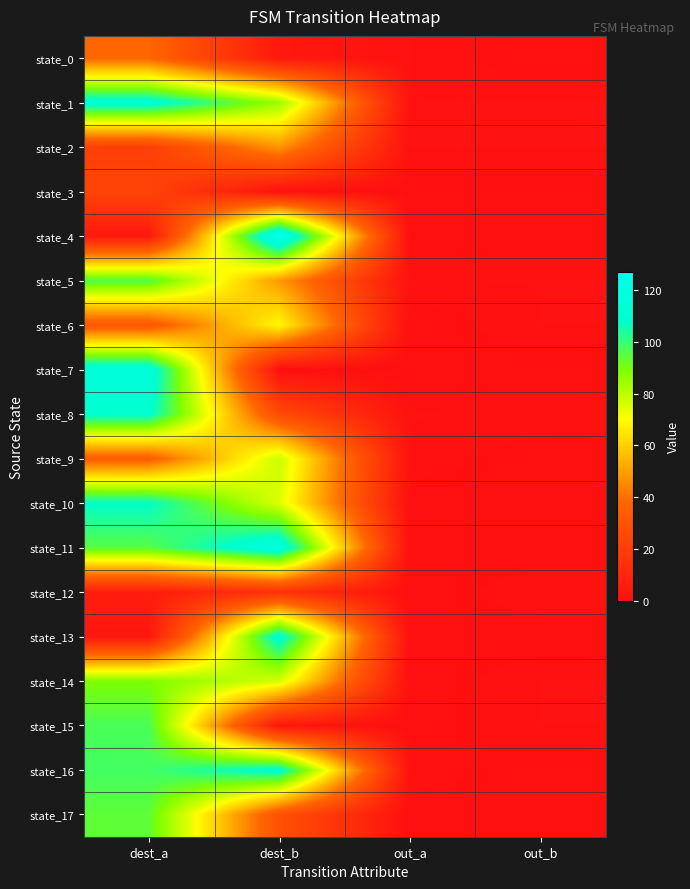

Reading right to left, transcribe all the data shown in this chart.

state_0: out_b=0	out_a=1	dest_b=4	dest_a=38
state_1: out_b=1	out_a=1	dest_b=85	dest_a=113
state_2: out_b=1	out_a=1	dest_b=48	dest_a=21
state_3: out_b=0	out_a=0	dest_b=1	dest_a=23
state_4: out_b=0	out_a=0	dest_b=127	dest_a=4
state_5: out_b=1	out_a=1	dest_b=49	dest_a=96
state_6: out_b=1	out_a=0	dest_b=69	dest_a=31
state_7: out_b=0	out_a=0	dest_b=0	dest_a=116
state_8: out_b=1	out_a=1	dest_b=26	dest_a=110
state_9: out_b=0	out_a=1	dest_b=78	dest_a=34
state_10: out_b=0	out_a=0	dest_b=75	dest_a=108
state_11: out_b=0	out_a=0	dest_b=118	dest_a=95
state_12: out_b=1	out_a=0	dest_b=15	dest_a=6
state_13: out_b=0	out_a=0	dest_b=112	dest_a=3
state_14: out_b=1	out_a=0	dest_b=76	dest_a=89
state_15: out_b=1	out_a=0	dest_b=3	dest_a=97
state_16: out_b=0	out_a=1	dest_b=111	dest_a=98
state_17: out_b=0	out_a=0	dest_b=29	dest_a=94